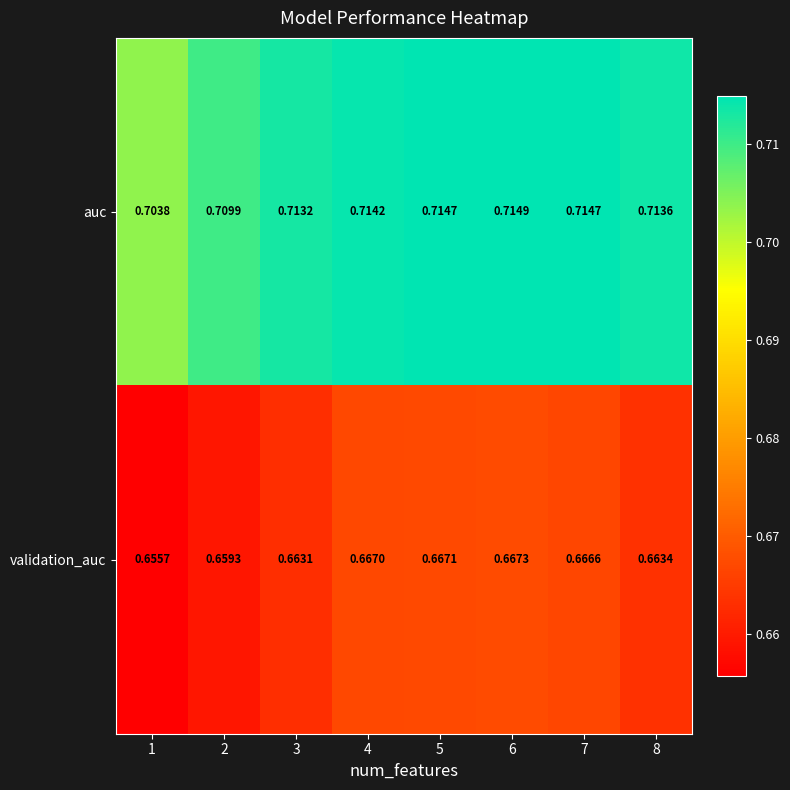

Count the number of data series in this chart.

2